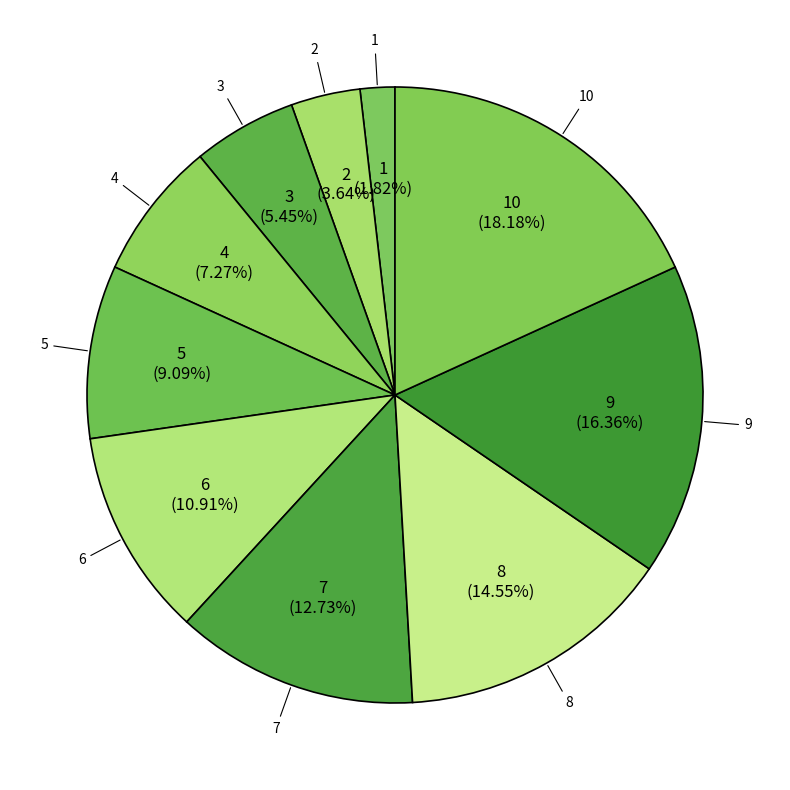

Which has a higher value, 9 or 2?

9